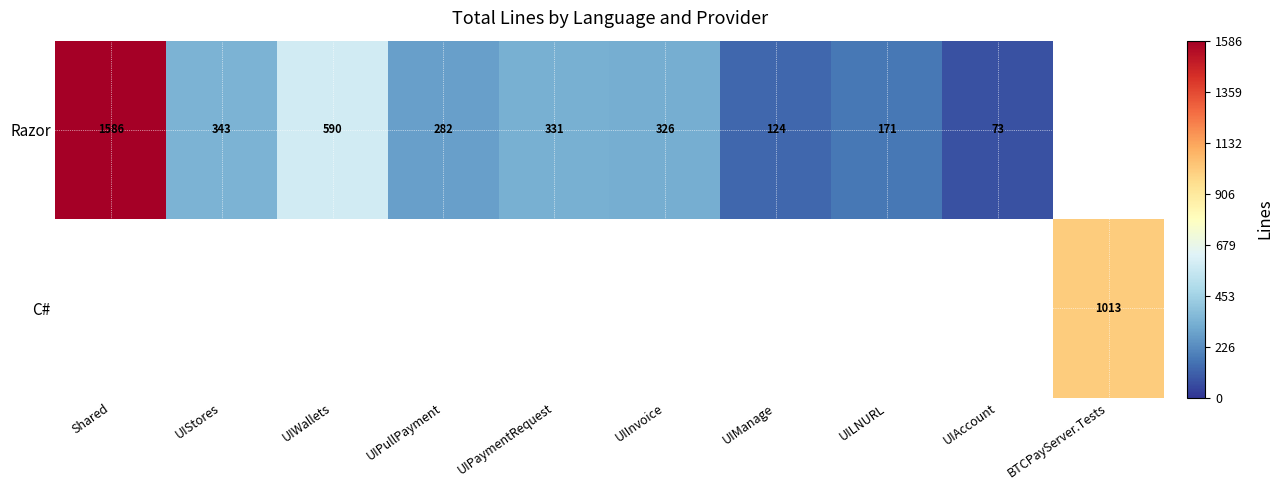

True or false: Razor has a value of 590 at UIWallets.

True